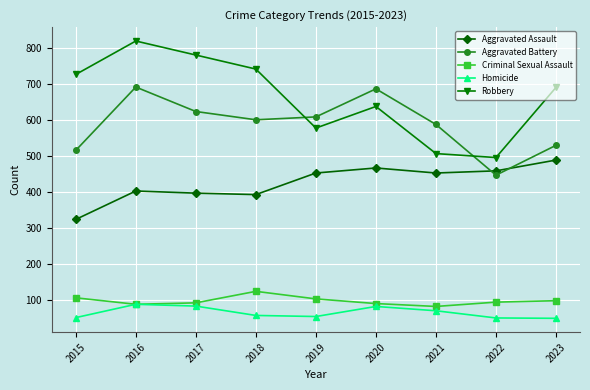

What is the lowest value of the Aggravated Assault series?

323